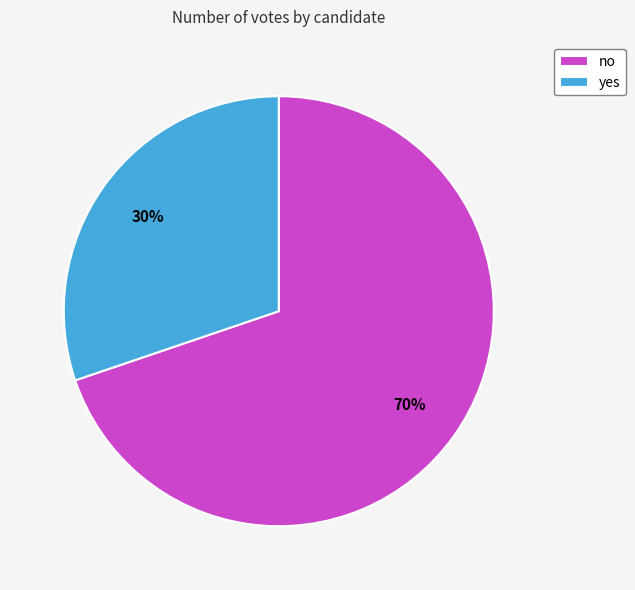

Between yes and no, which is larger?

no